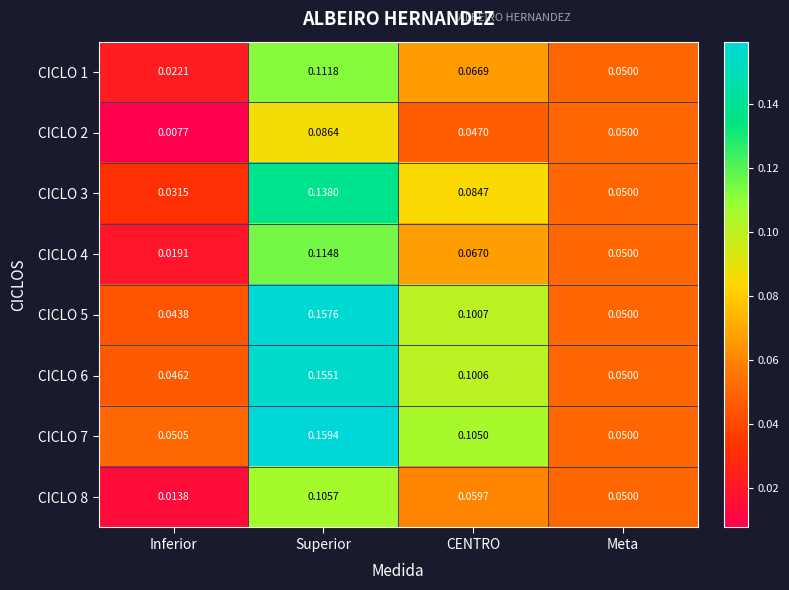

Which label corresponds to the largest value in the chart?

Superior